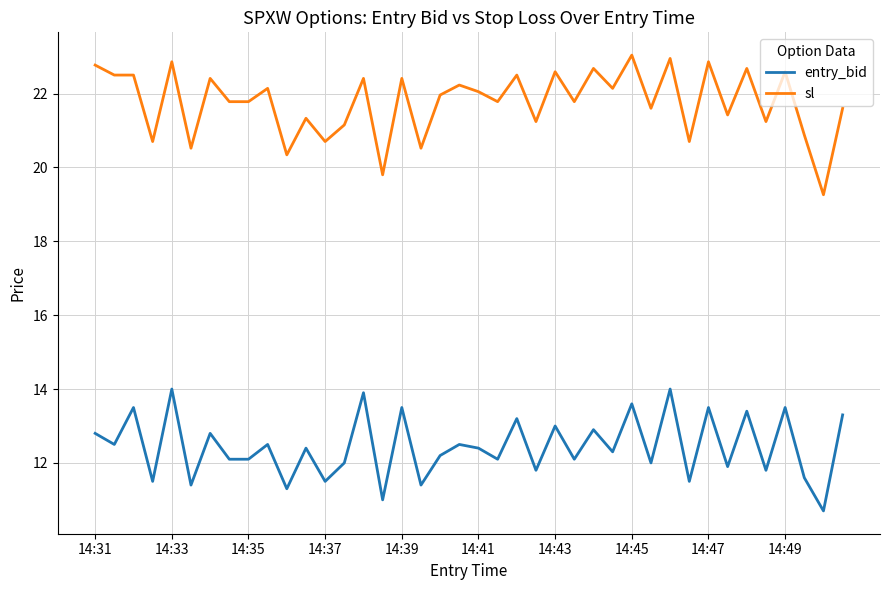

What is the highest value of the entry_bid series?

14.0